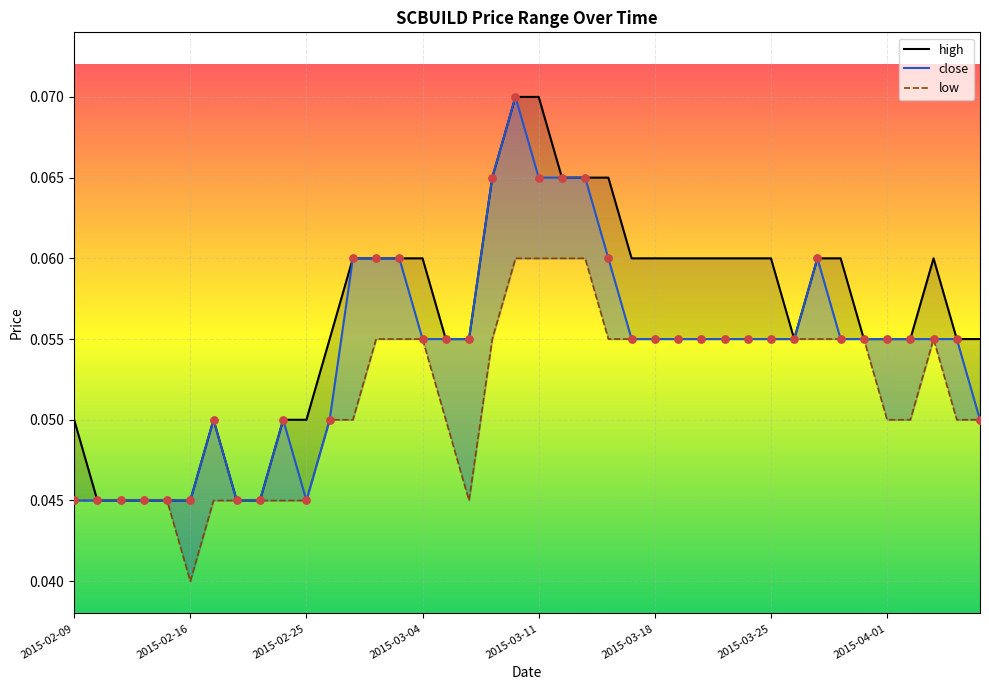

Which series has the largest Y range (max minus min)?

high